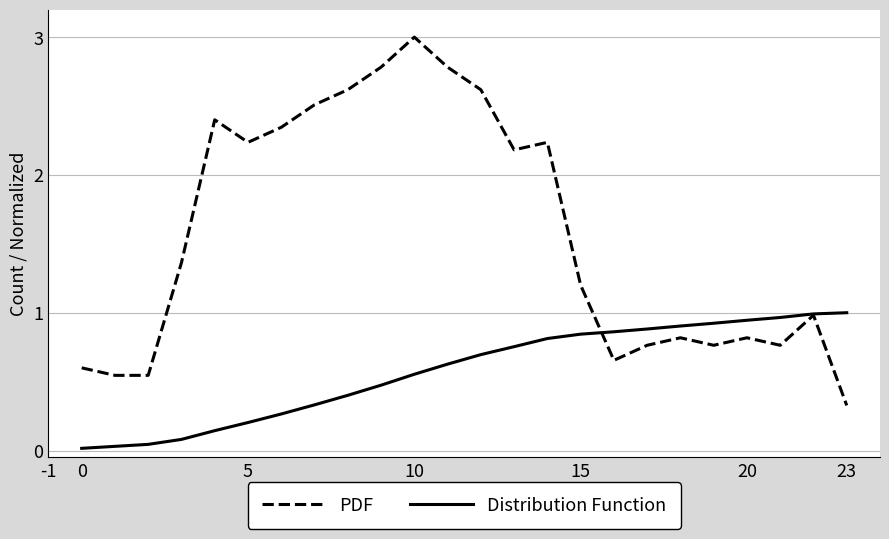

Which series has the largest total across all categories?

PDF